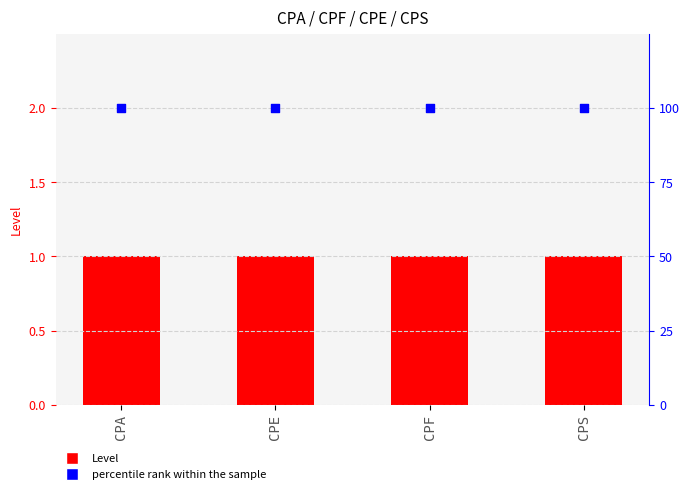

Which series has the largest total across all categories?

percentile rank within the sample